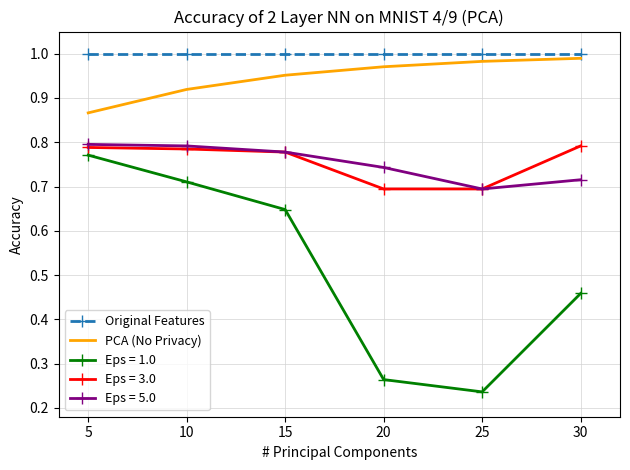

At which label is PCA (No Privacy) closest to 0?

5